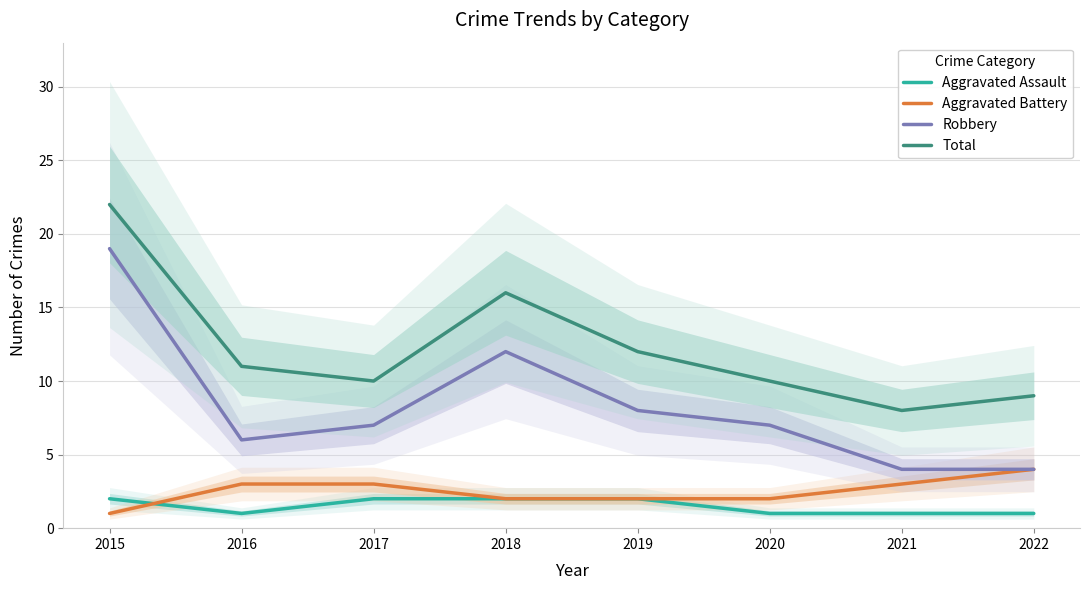

At which label does Aggravated Assault reach its peak?

2015